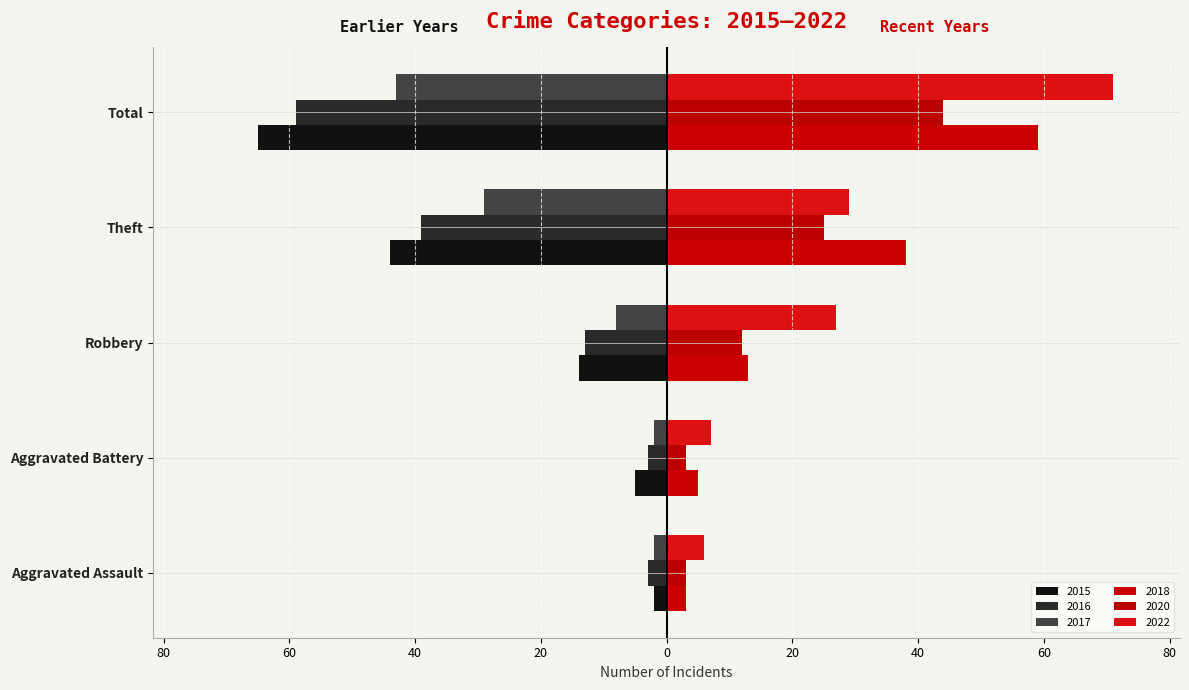

What are all the series names shown in the legend?

2015, 2016, 2017, 2018, 2020, 2022